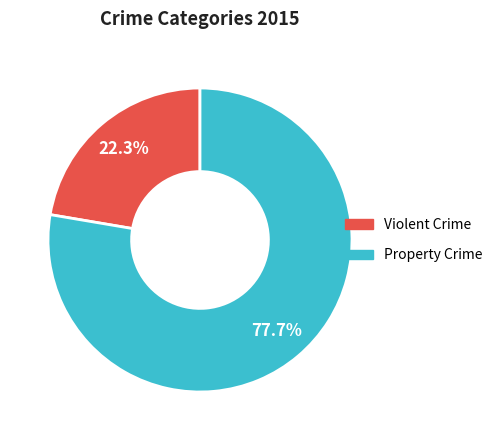

What percentage do Violent Crime and Property Crime together represent?

100.0%